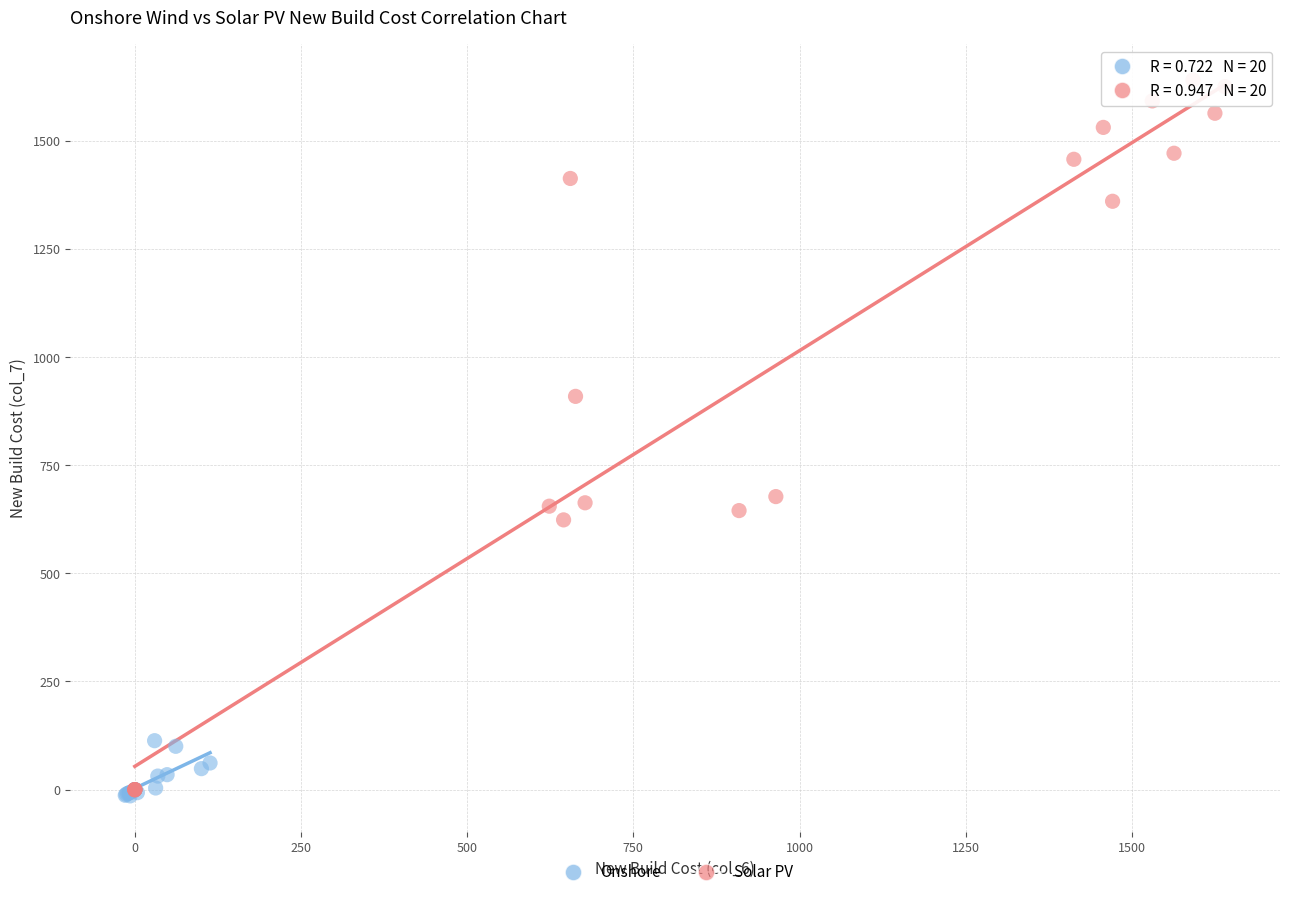

Which series contains the highest Y value?

Solar PV